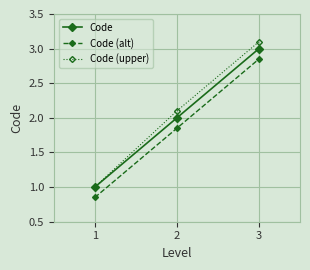

At which label does Code reach its peak?

3